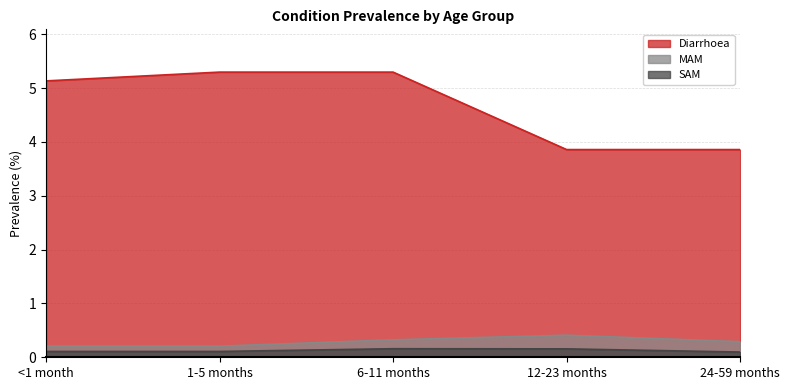

What is the maximum value for SAM?

0.2